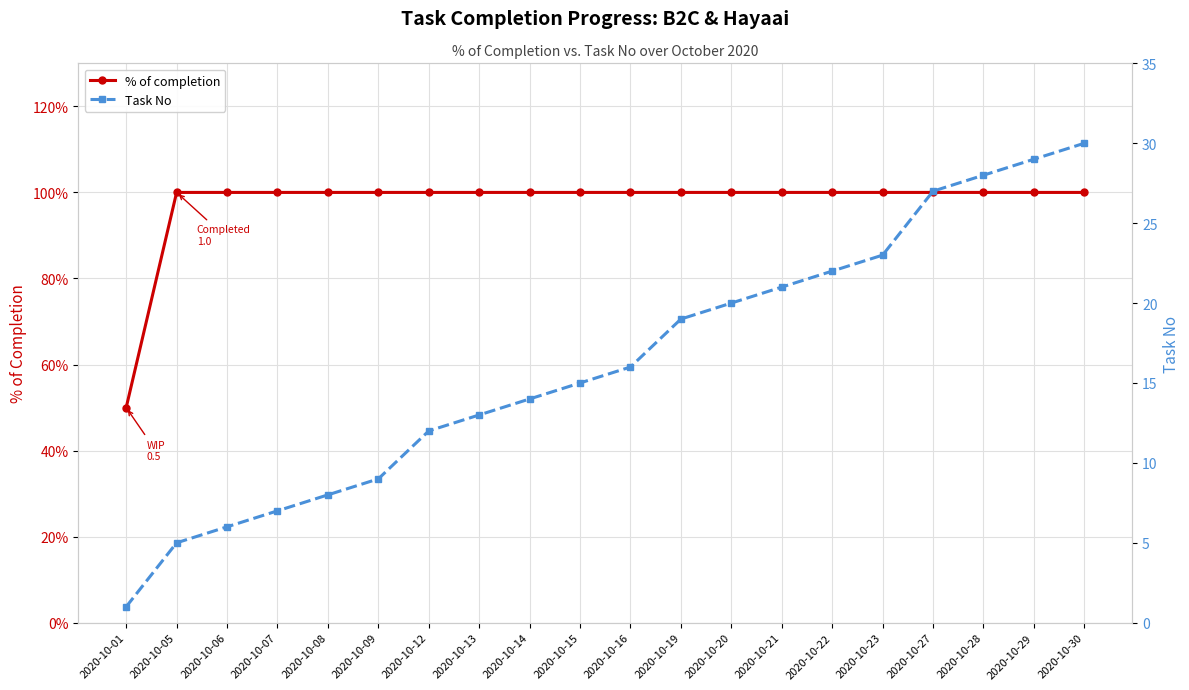

List the series in order of their overall mean, lowest first.

% of completion, Task No